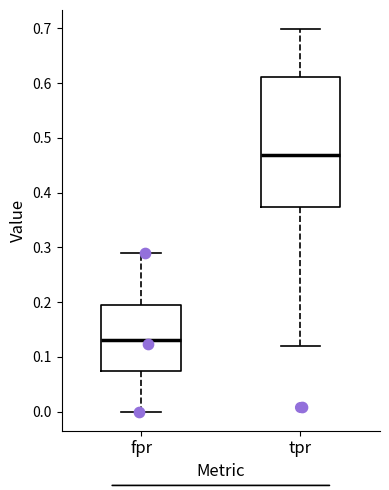

Where does the upper whisker of the box for fpr end on the y-axis? The values are not printed on the chart, so give them approximately, as read against the axis.

0.29